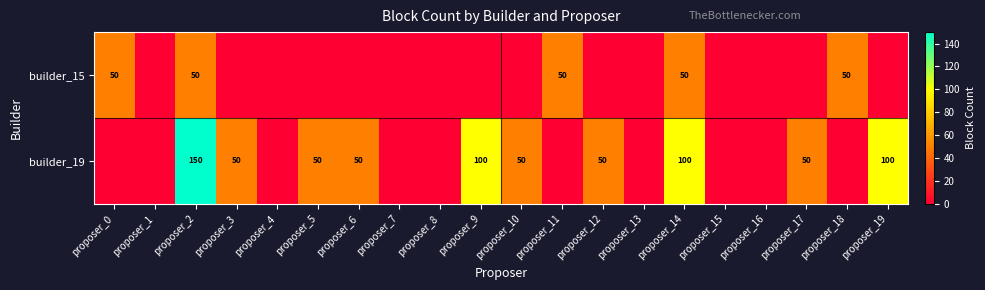

The builder_19 series shows 150 at proposer_2. True or false?

True